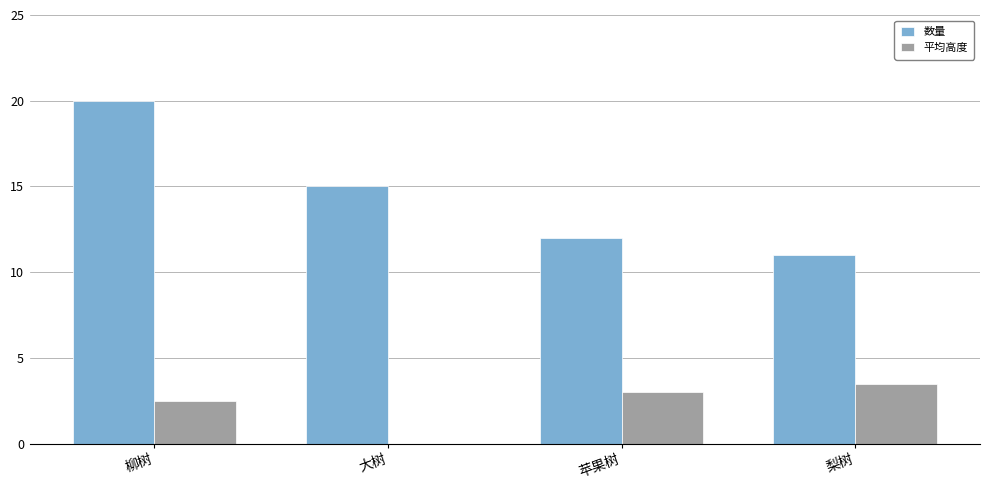

What is the sum of all 平均高度 values?

9.0